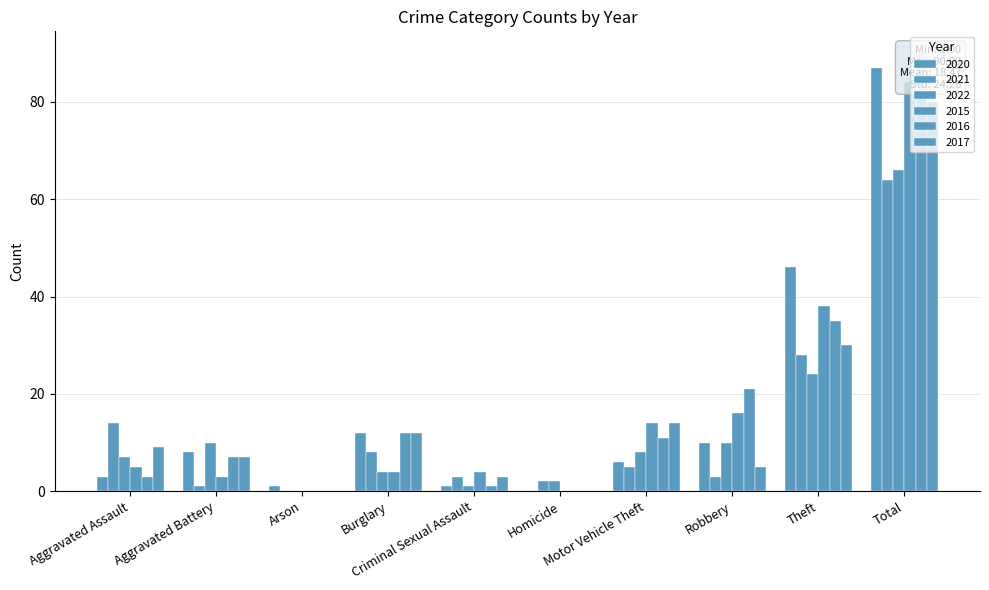

What position from the left is Burglary?

4